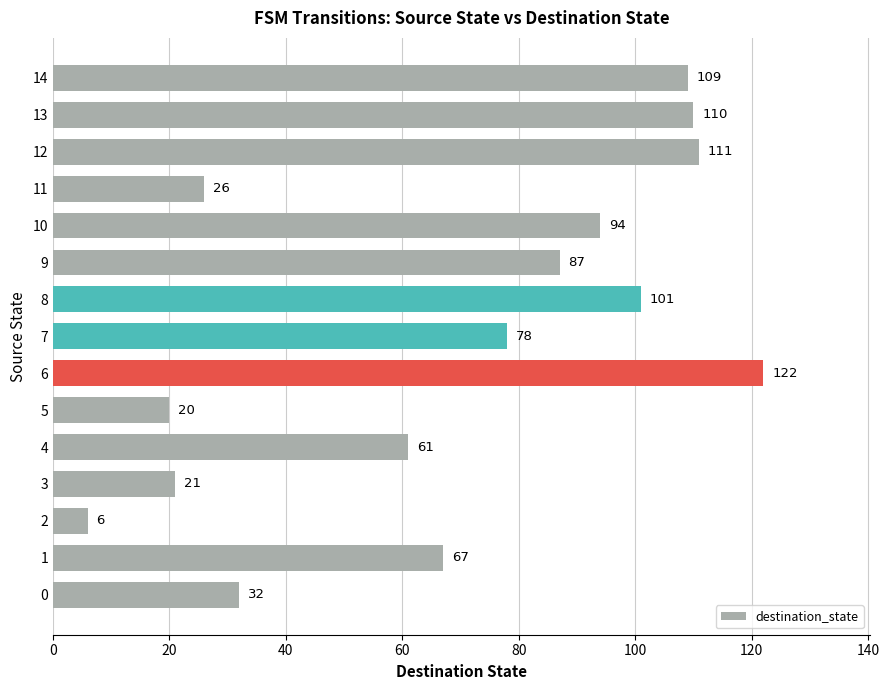

Reading bottom to top, extract all data points from this chart.

32	67	6	21	61	20	122	78	101	87	94	26	111	110	109